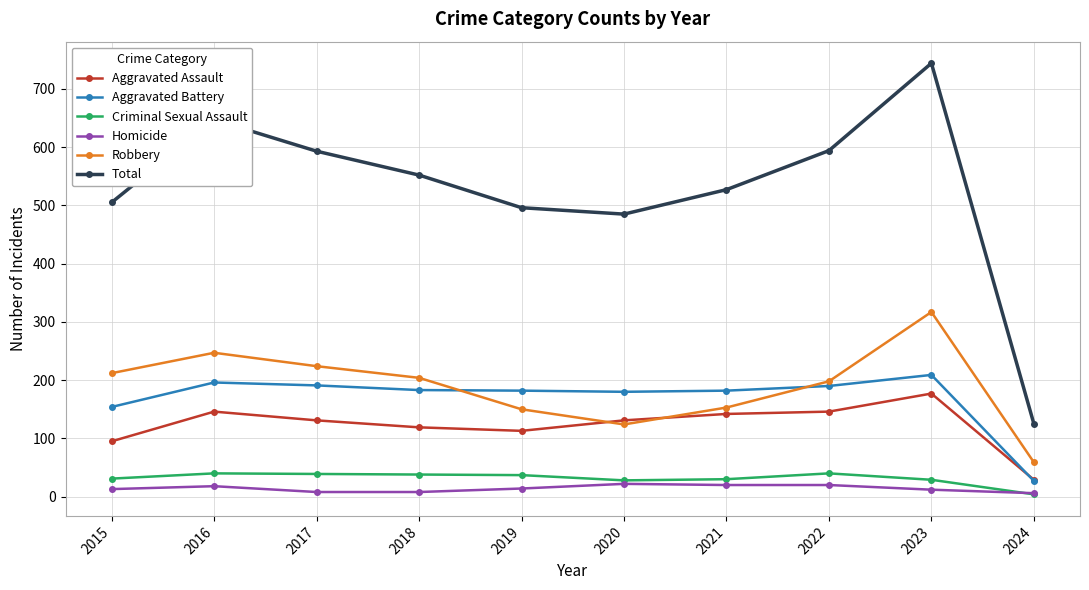

At which category does Aggravated Assault reach its first local peak?

2016